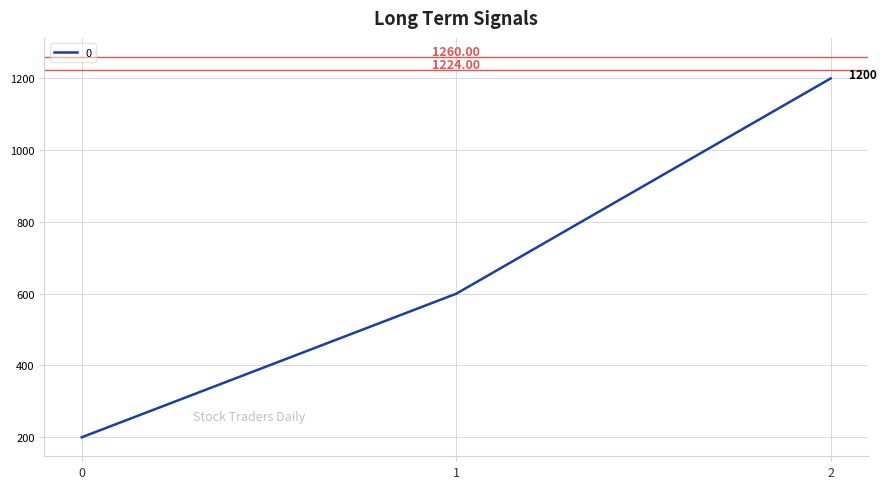

List the labels in order of value, largest first.

2, 1, 0